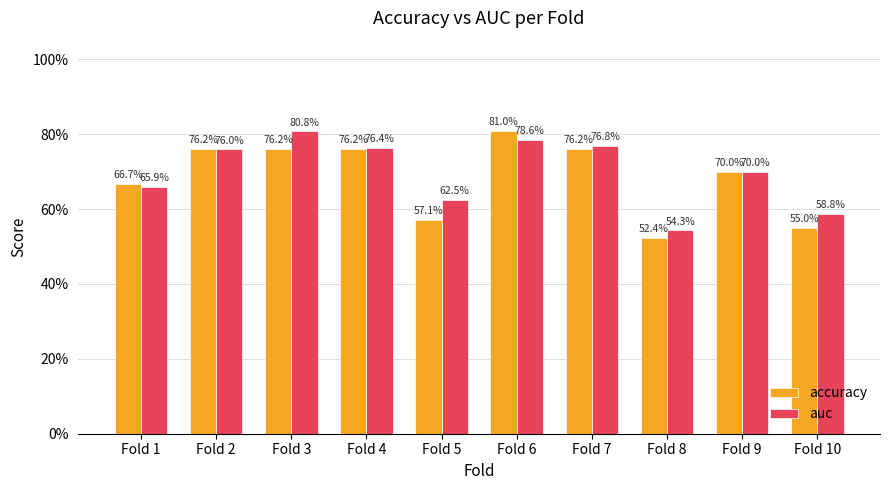

What is the difference between the accuracy values at Fold 9 and Fold 4?

0.1